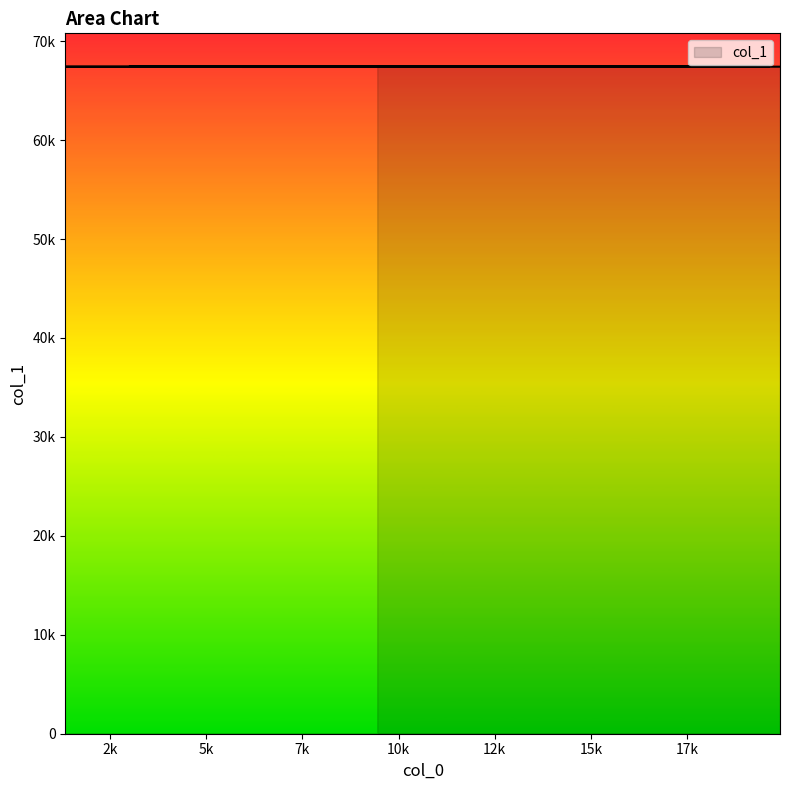

Approximately how many times larger is the value at 13194 compared to 1899?

1.0